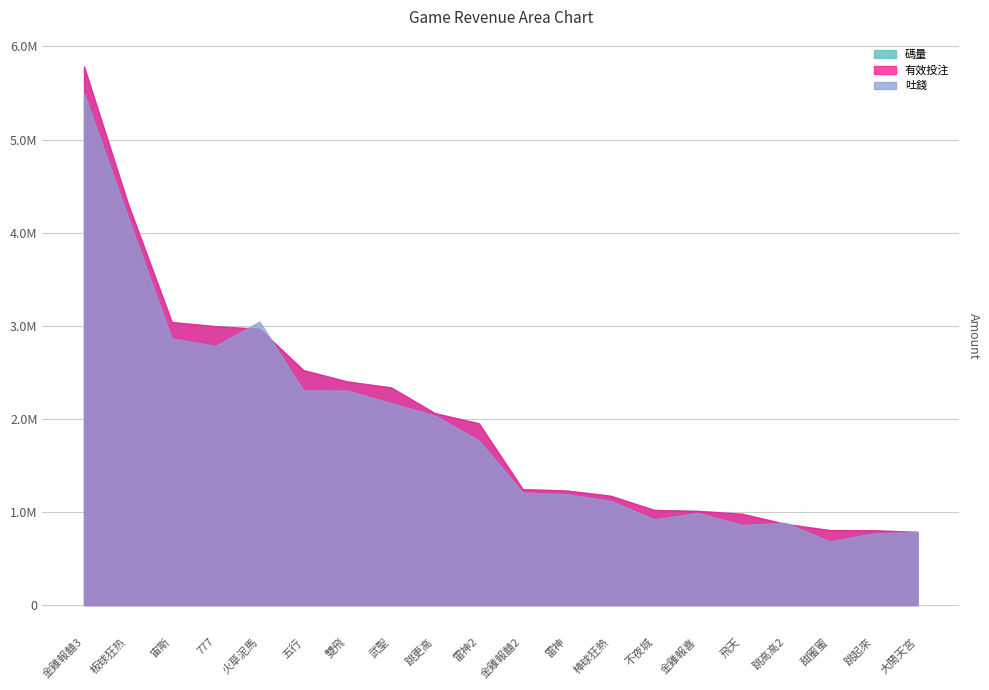

True or false: 碼量 and 吐錢 intersect in this chart.

True